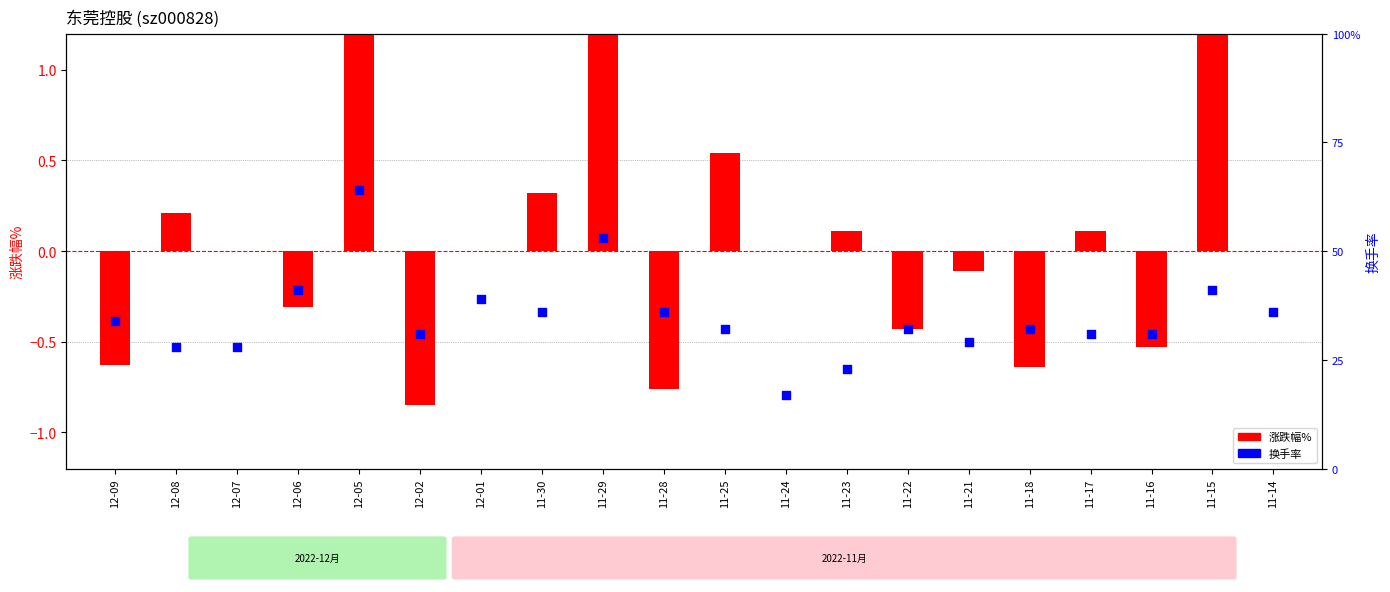

Is the value of 涨跌幅% at 12-02 greater than the value of 换手率 at 11-28?

No